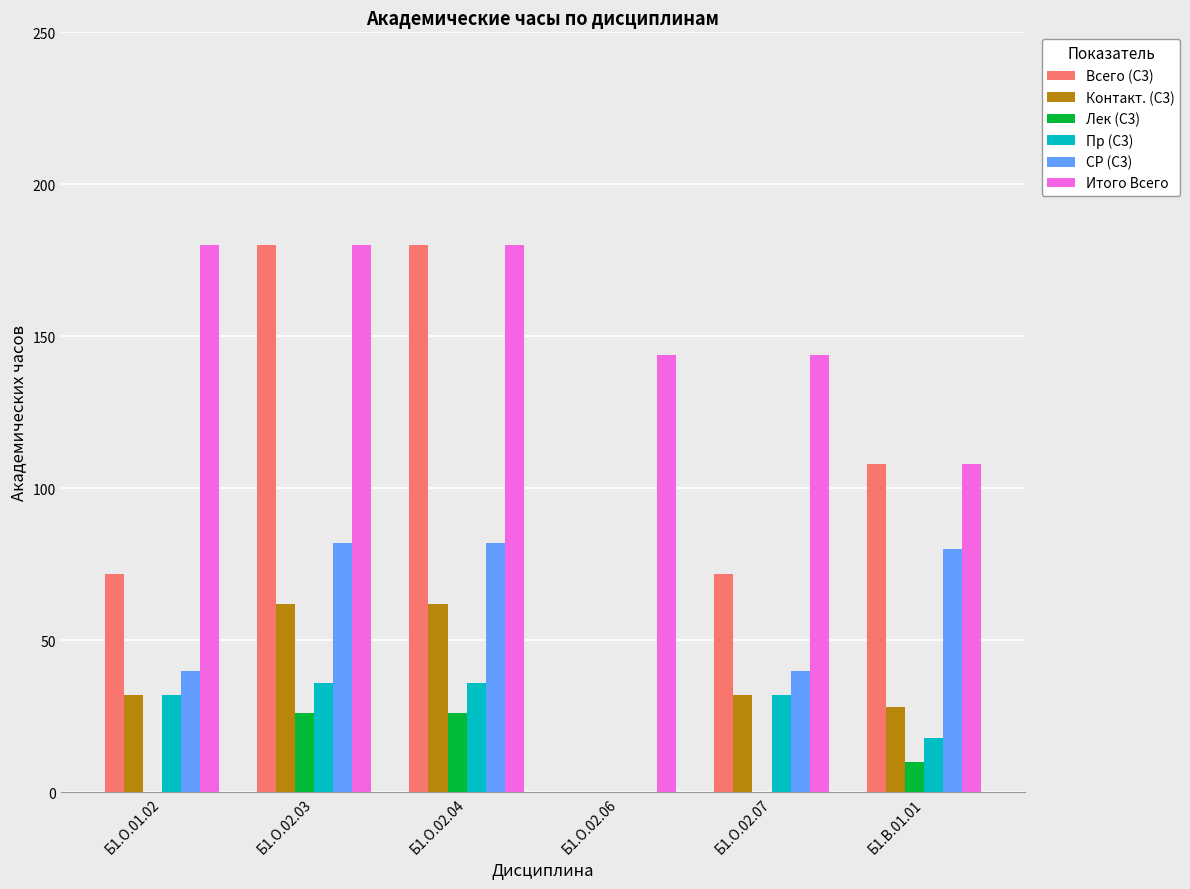

The value of Контакт. (С3) at Б1.О.01.02 is 32. True or false?

True